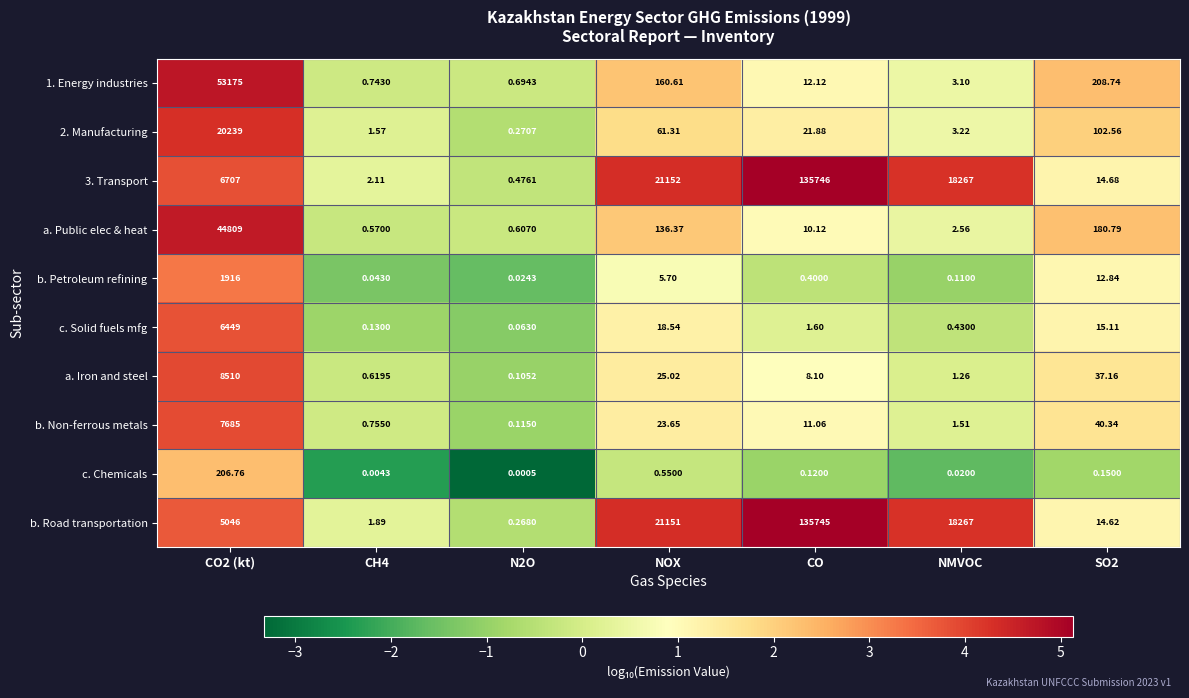

At which category does the chart reach its peak across all series?

CO